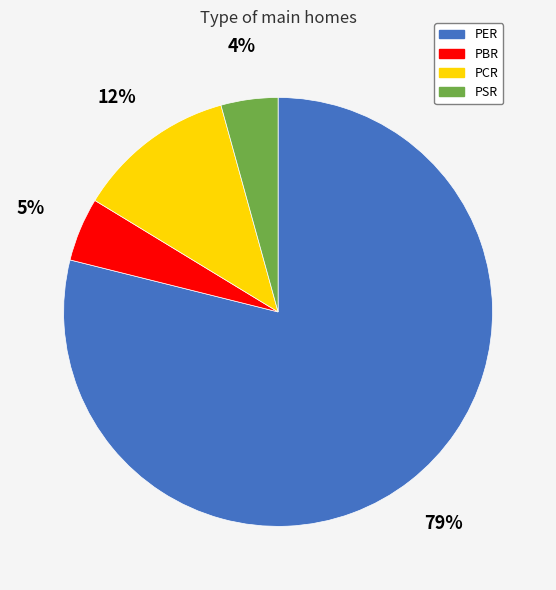

Which slice is the largest?

PER